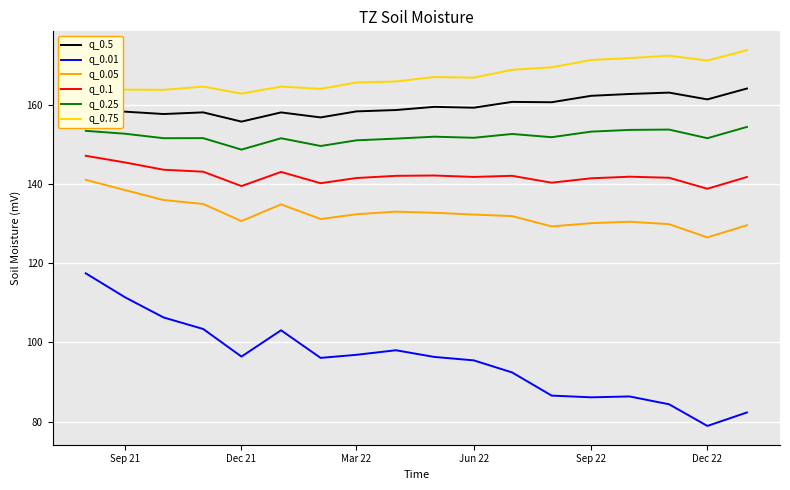

What is the difference between the maximum and minimum values in the q_0.1 series?

8.3